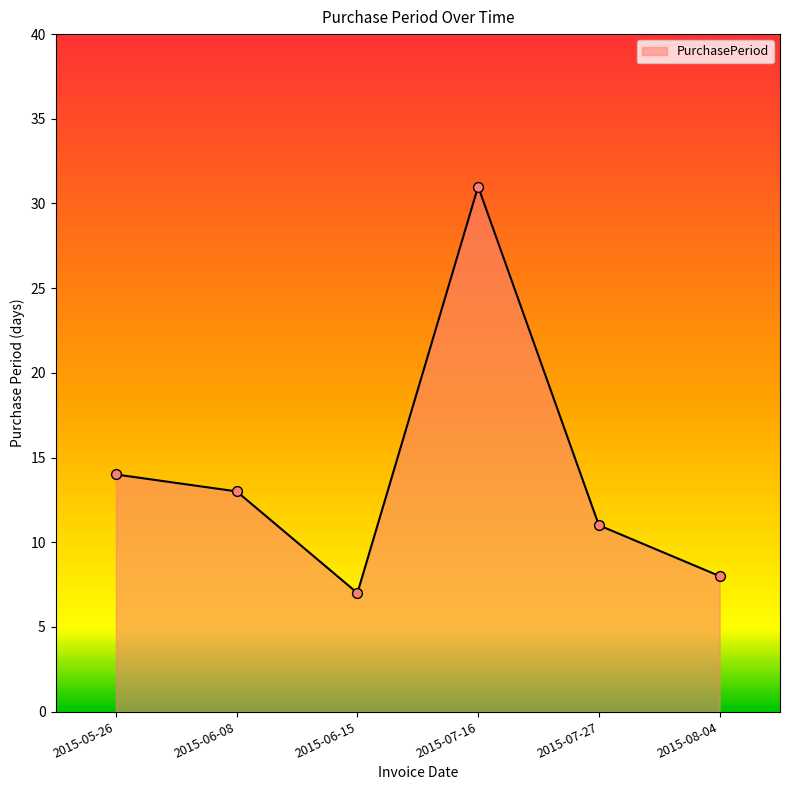

What is the ratio of the value at 2015-06-08 to the value at 2015-08-04?

1.6